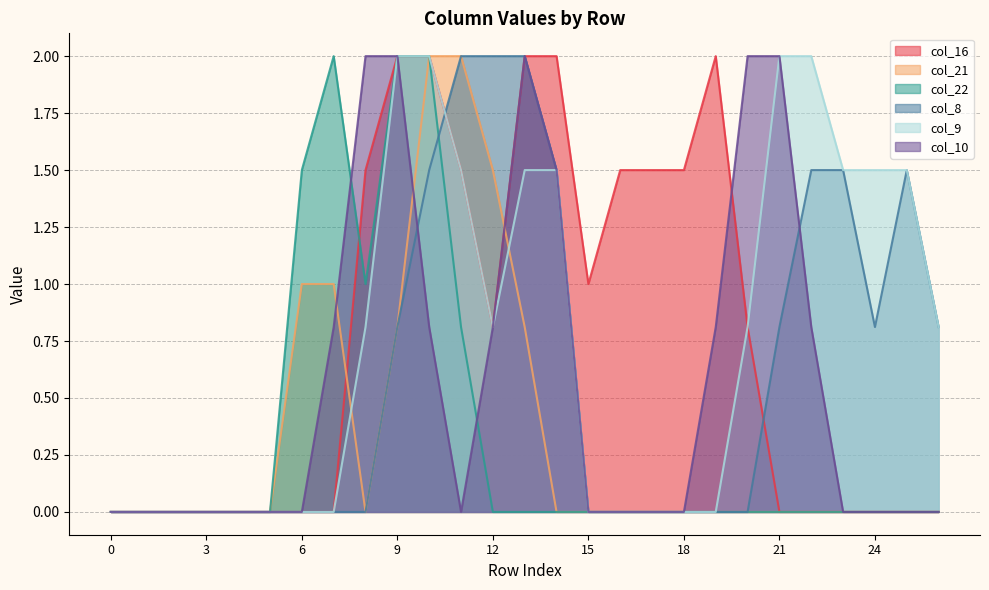

Is it true that col_22 equals 0.0 at 21?

True